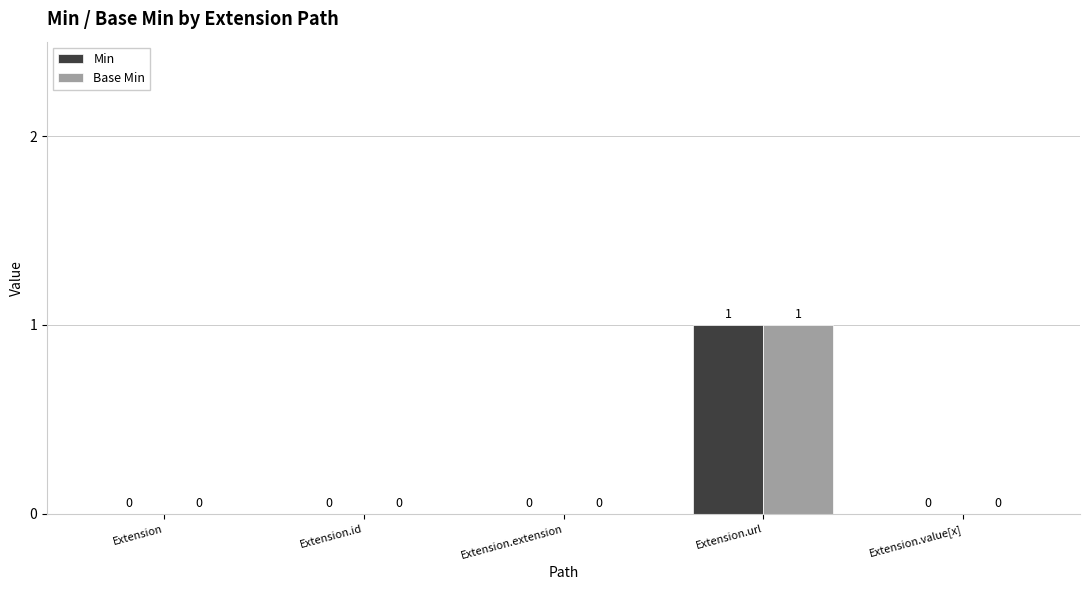

At which category is the sum across all series the highest?

Extension.url